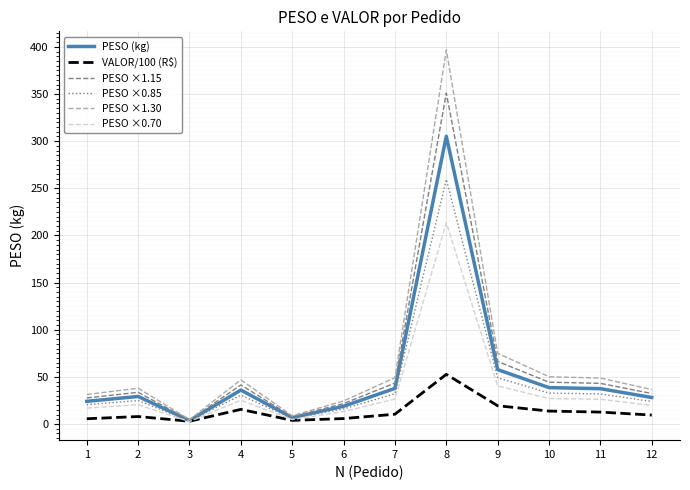

At which category is the sum across all series the highest?

8